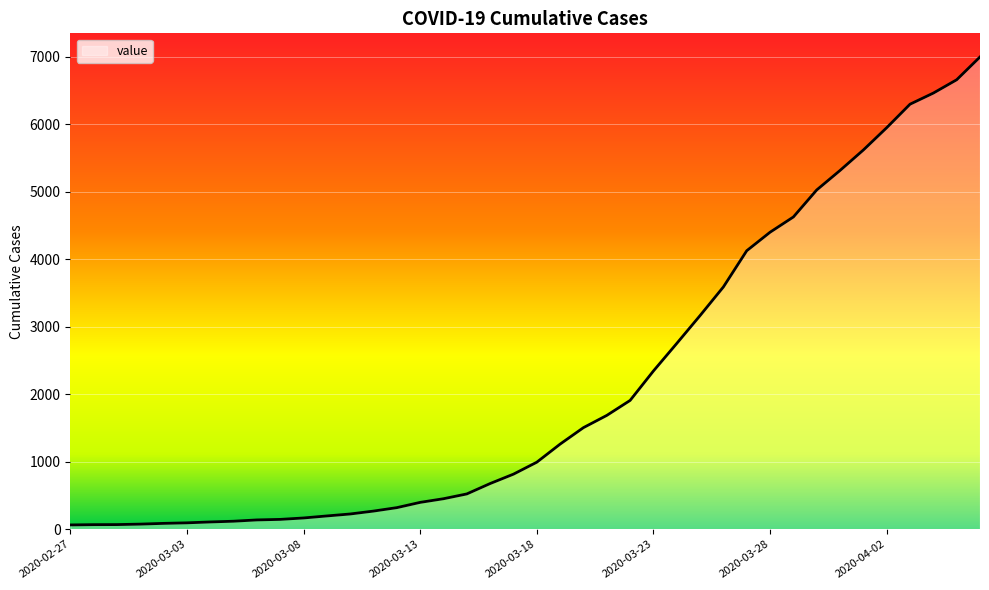

What is the greatest value displayed?

6995